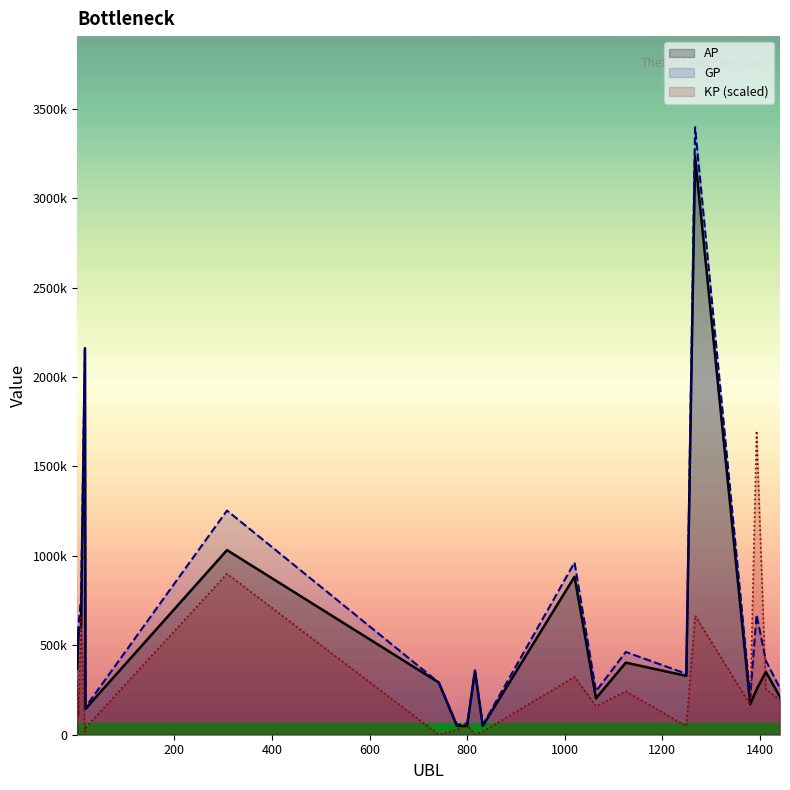

The GP series shows 399529.9 at 1200. True or false?

False